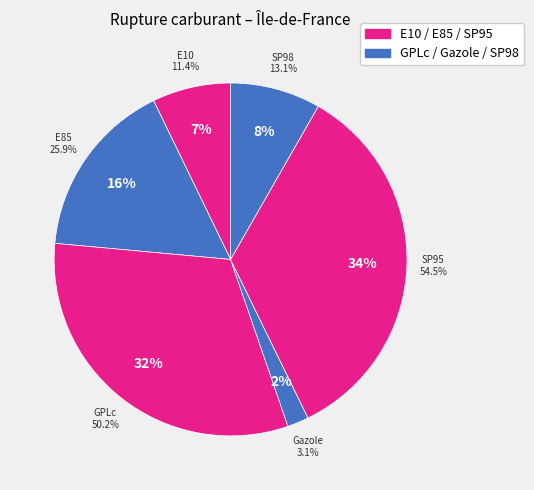

To the nearest percent, what percentage of the pie is E85?

16%